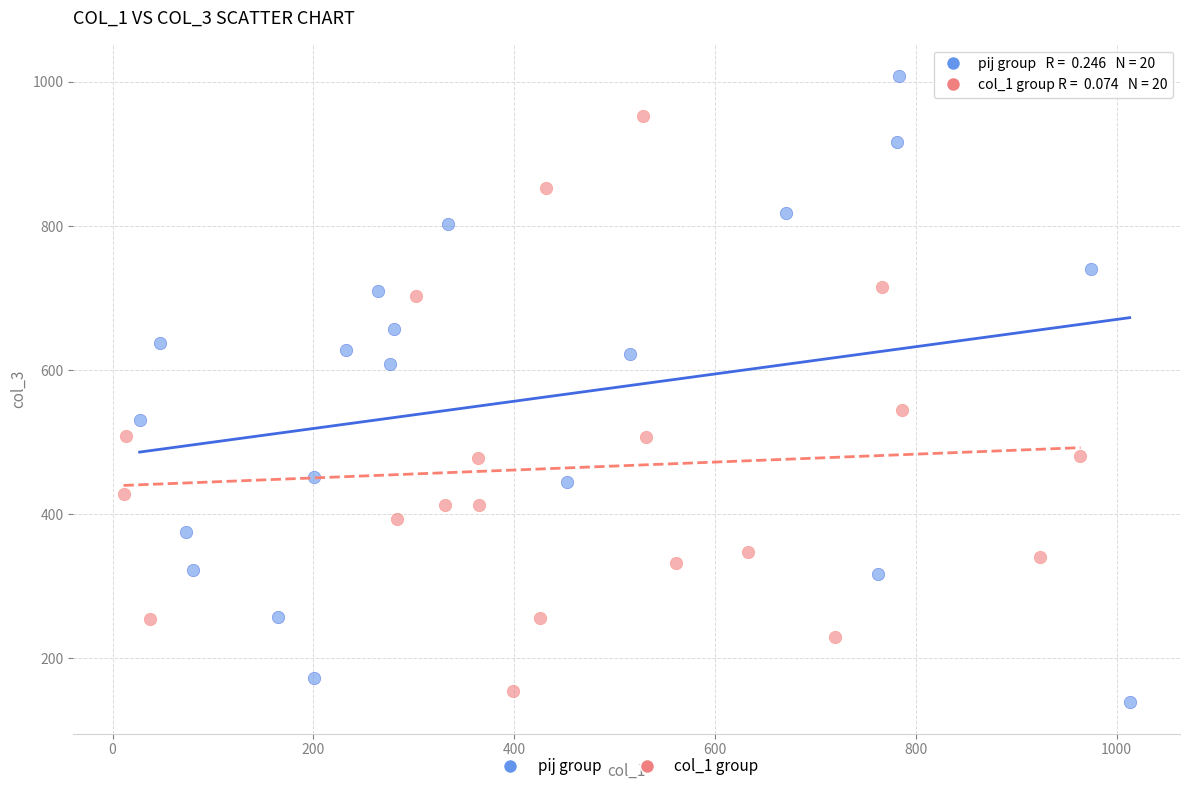

Which series contains the highest Y value?

pij group